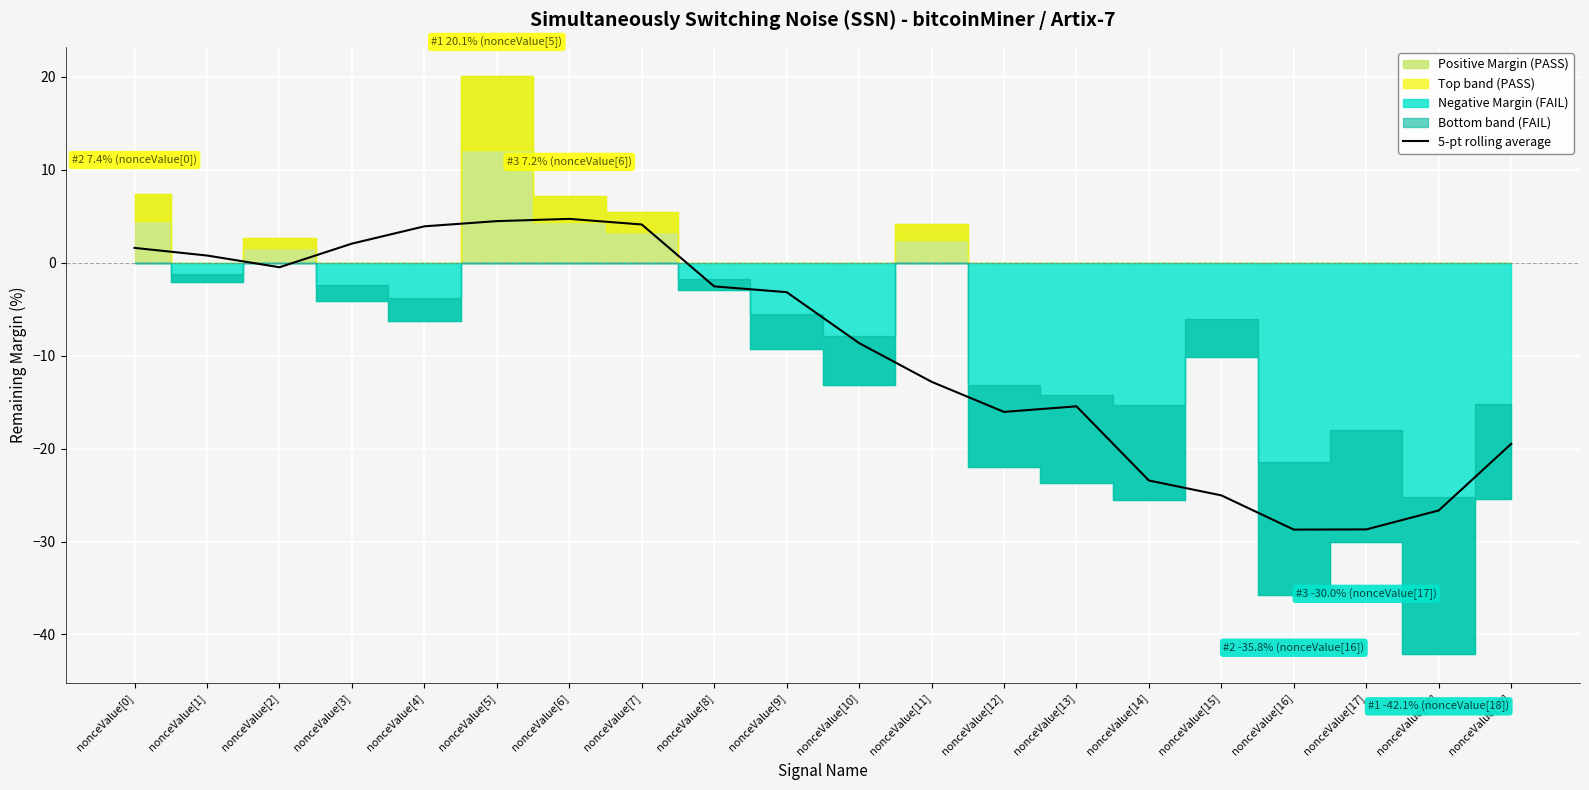

Rank the categories by value from highest to lowest.

nonceValue[6], nonceValue[5], nonceValue[7], nonceValue[4], nonceValue[3], nonceValue[0], nonceValue[1], nonceValue[2], nonceValue[8], nonceValue[9], nonceValue[10], nonceValue[11], nonceValue[13], nonceValue[12], nonceValue[19], nonceValue[14], nonceValue[15], nonceValue[18], nonceValue[17], nonceValue[16]